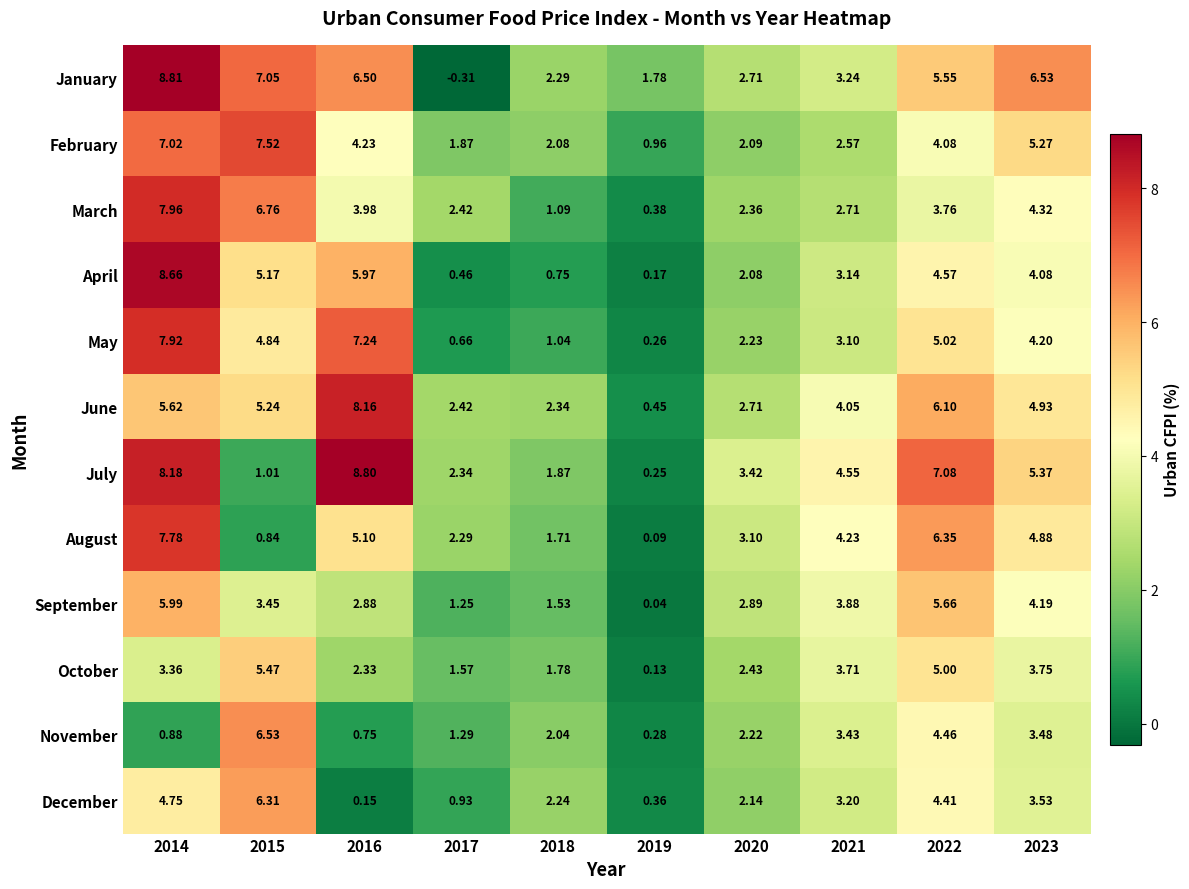

At how many categories does at least one series exceed 8?

2